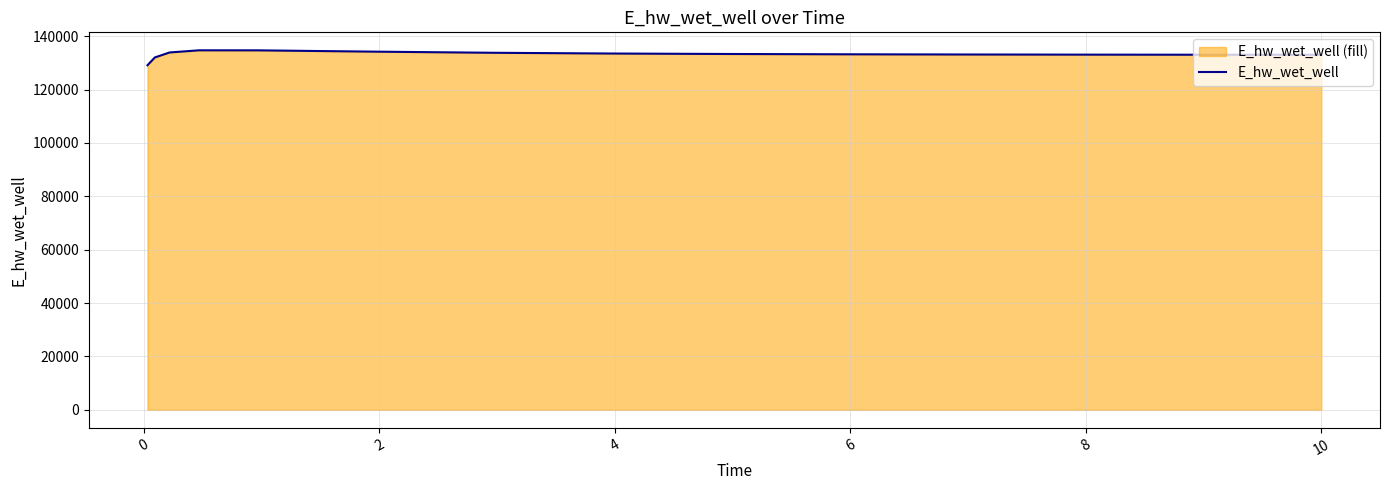

What is the difference between the maximum and minimum values?

5591.8